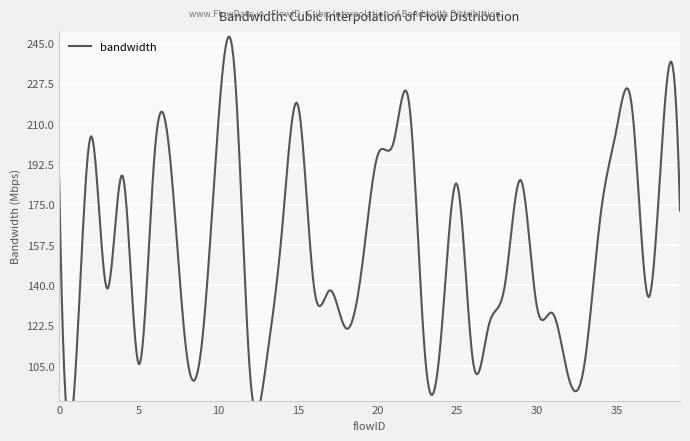

True or false: the data shows 69.9 at 33.

False